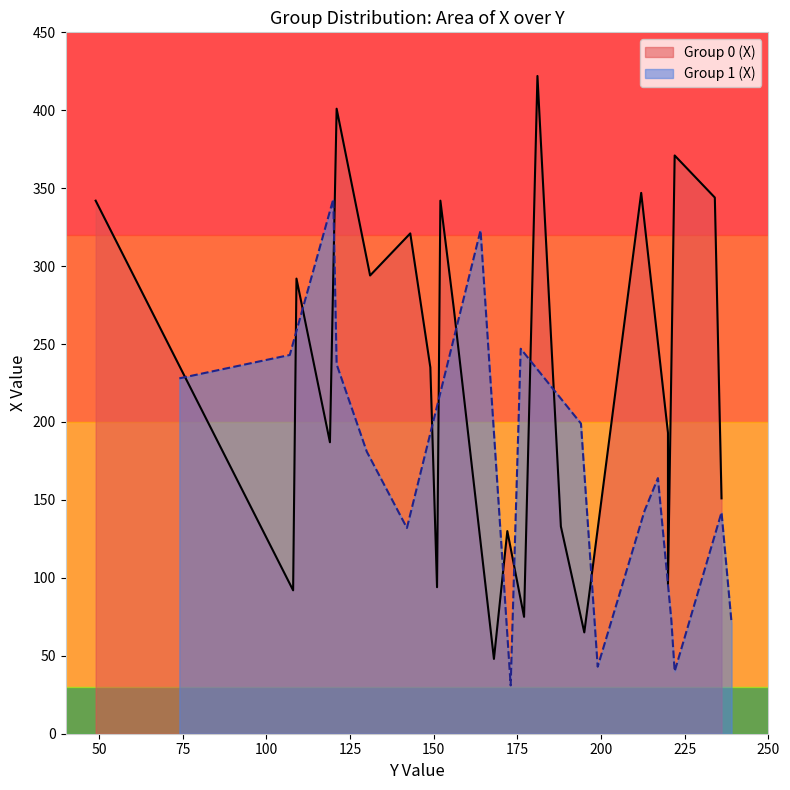

What is the minimum value for Group 1 (X)?

31